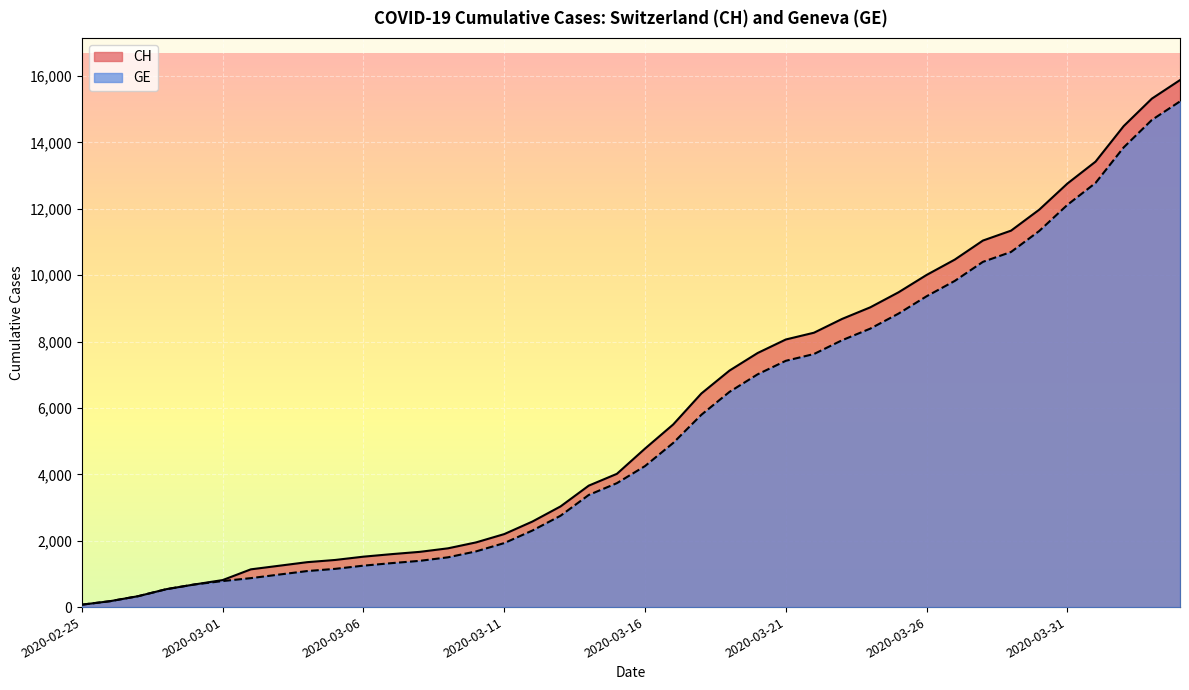

List the series in order of their overall mean, highest first.

CH, GE